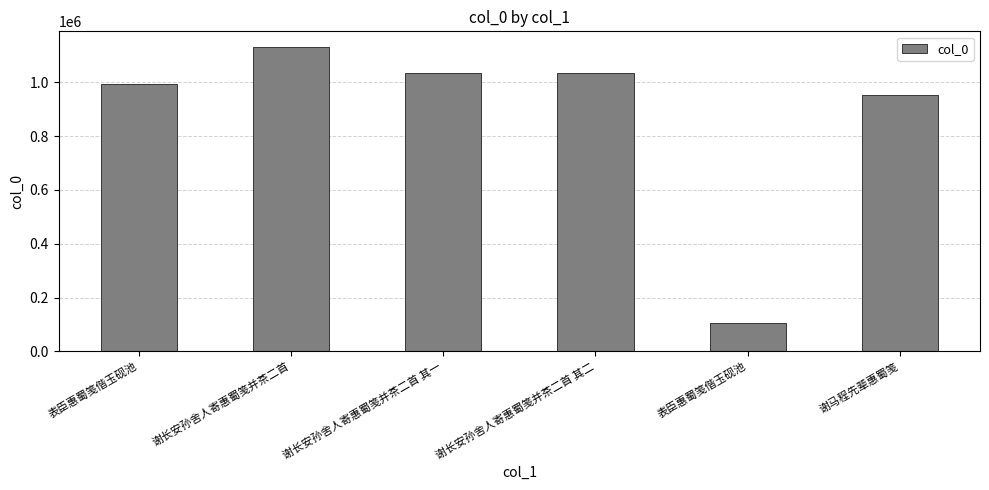

What is the value of the 4th bar from the left?

1035697